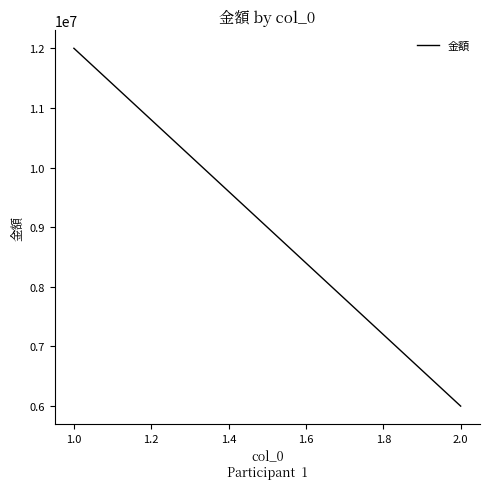

What is the average value?

9000000